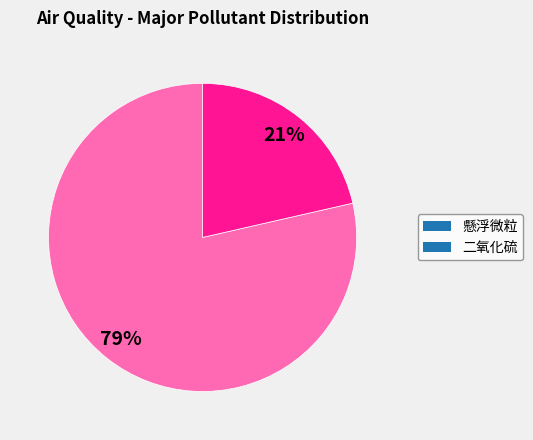

Does 懸浮微粒 account for over 50% of the chart?

Yes